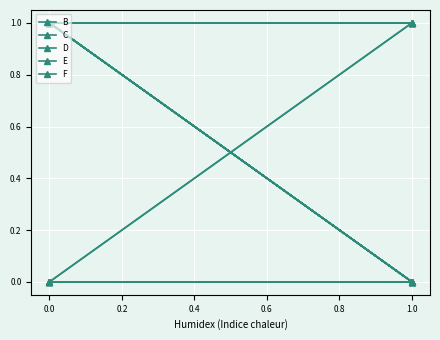

Which series ends up on top after the final intersection of D and C?

D